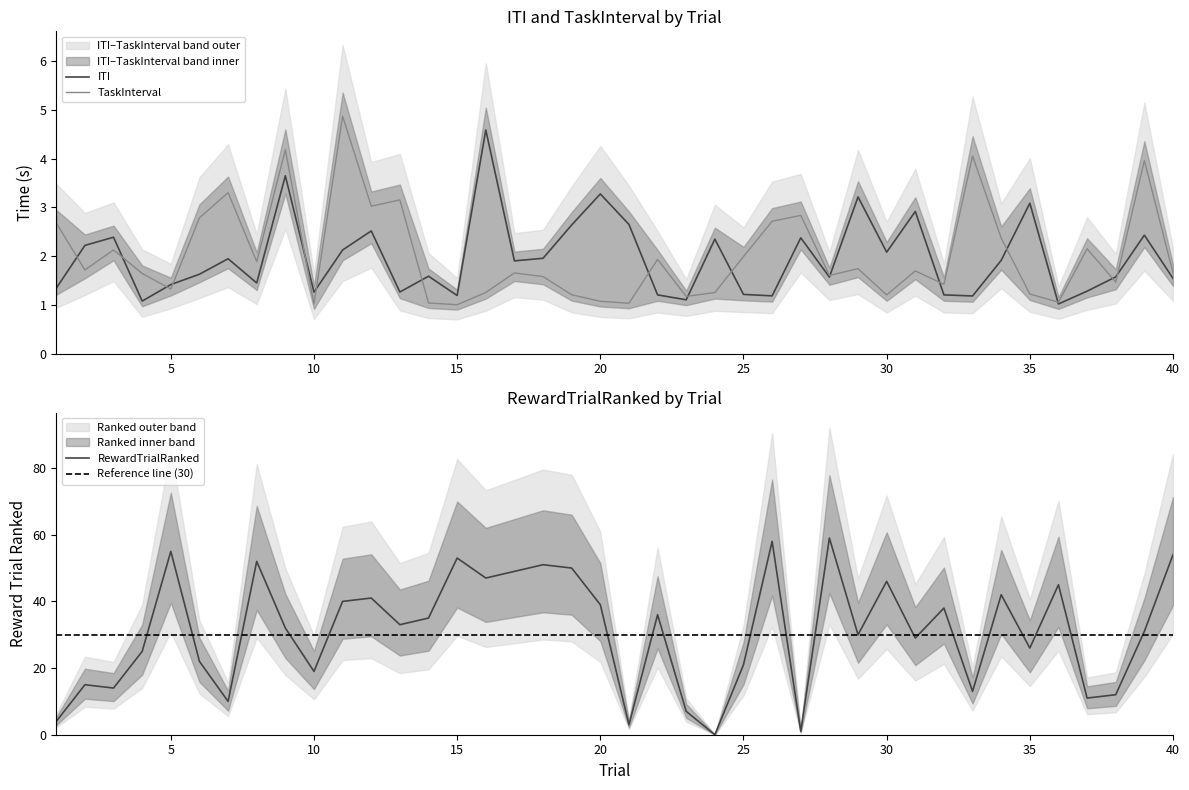

What is the difference between the maximum and minimum values in the RewardTrialRanked series?

59